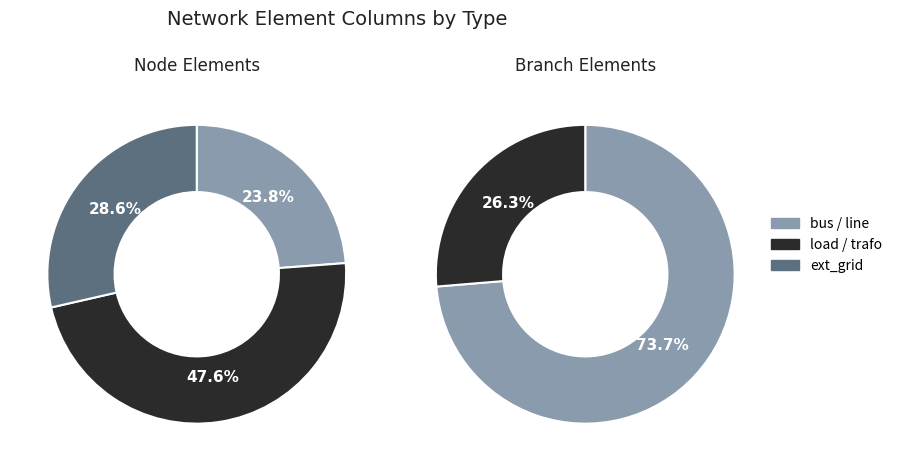

Which slice is the smallest?

bus